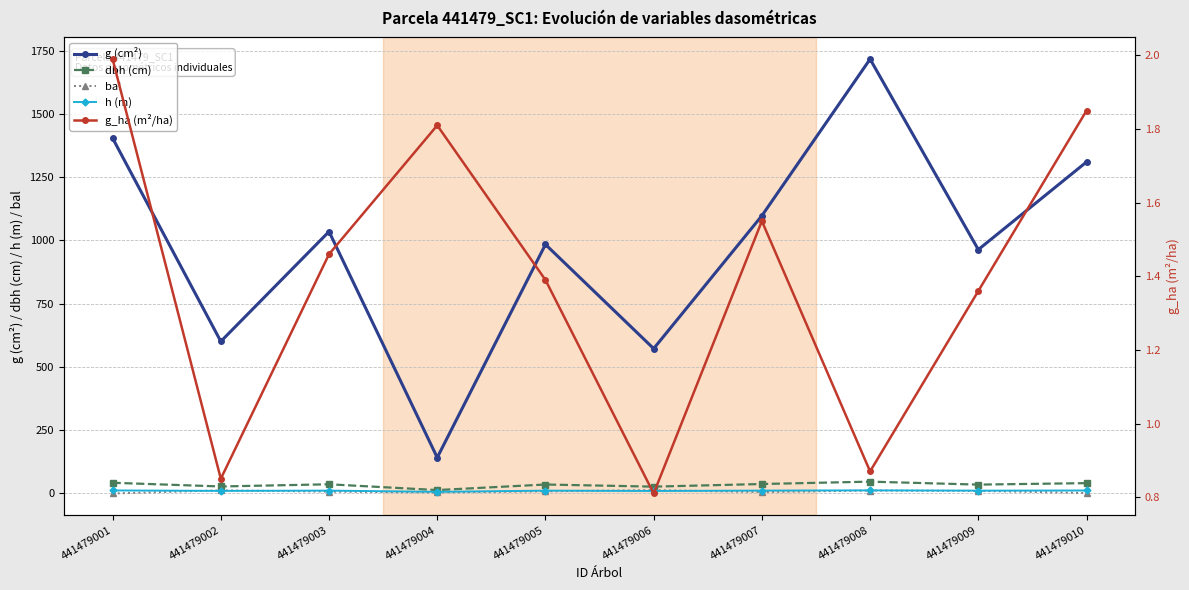

What is the spread (max minus min) of values at 441479006?

571.6